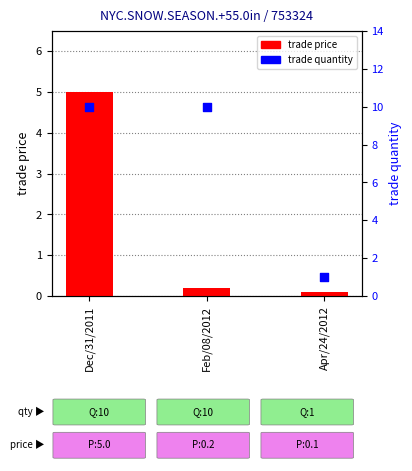

Which series has the widest spread of Y values?

trade quantity